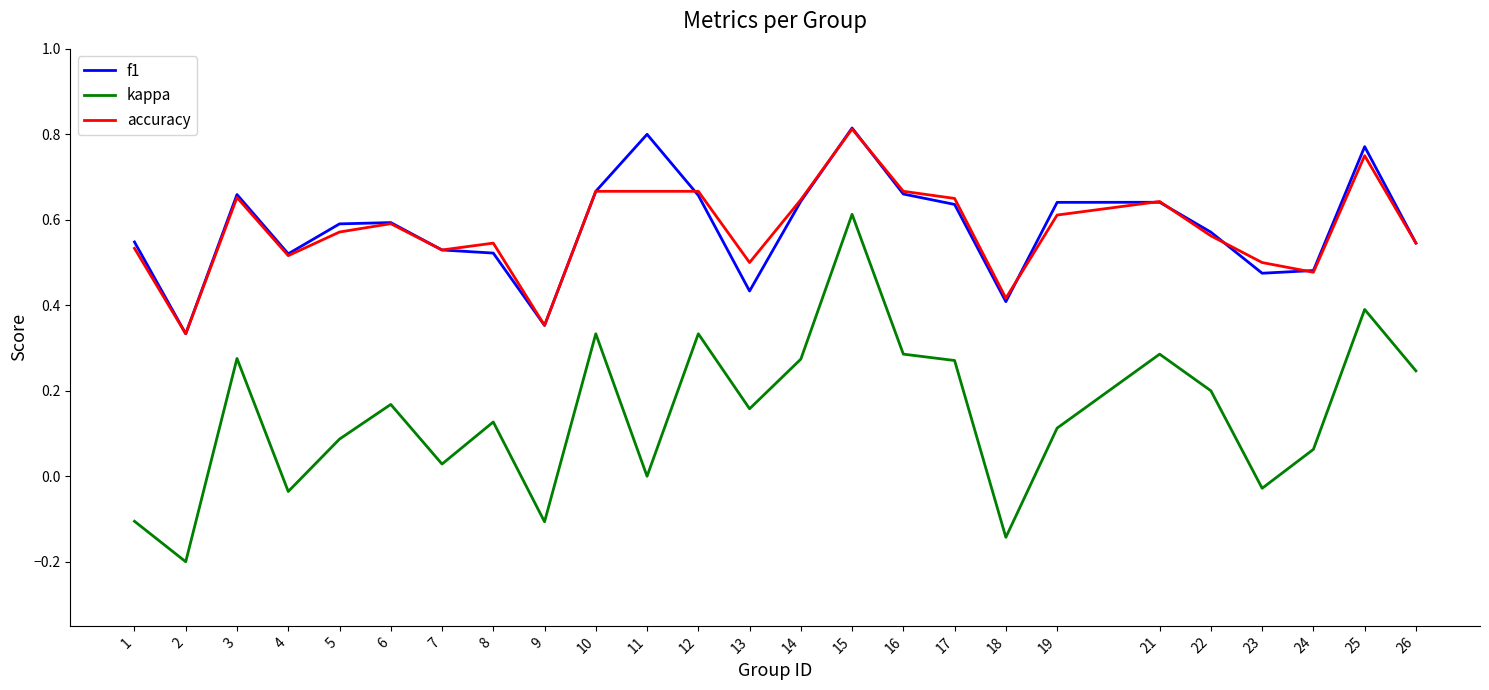

True or false: accuracy and kappa cross at least once.

False